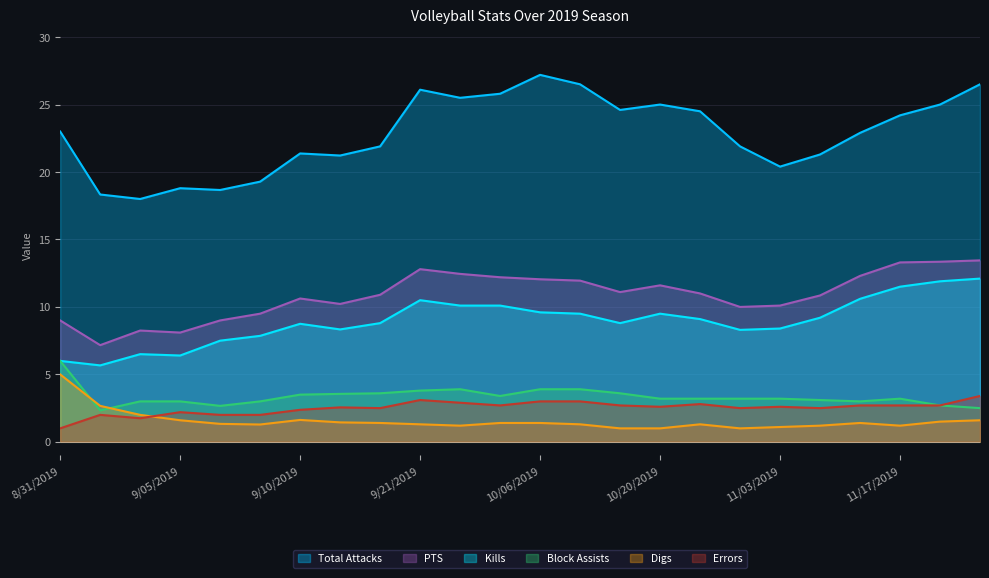

Which series has the widest spread of values?

Total Attacks